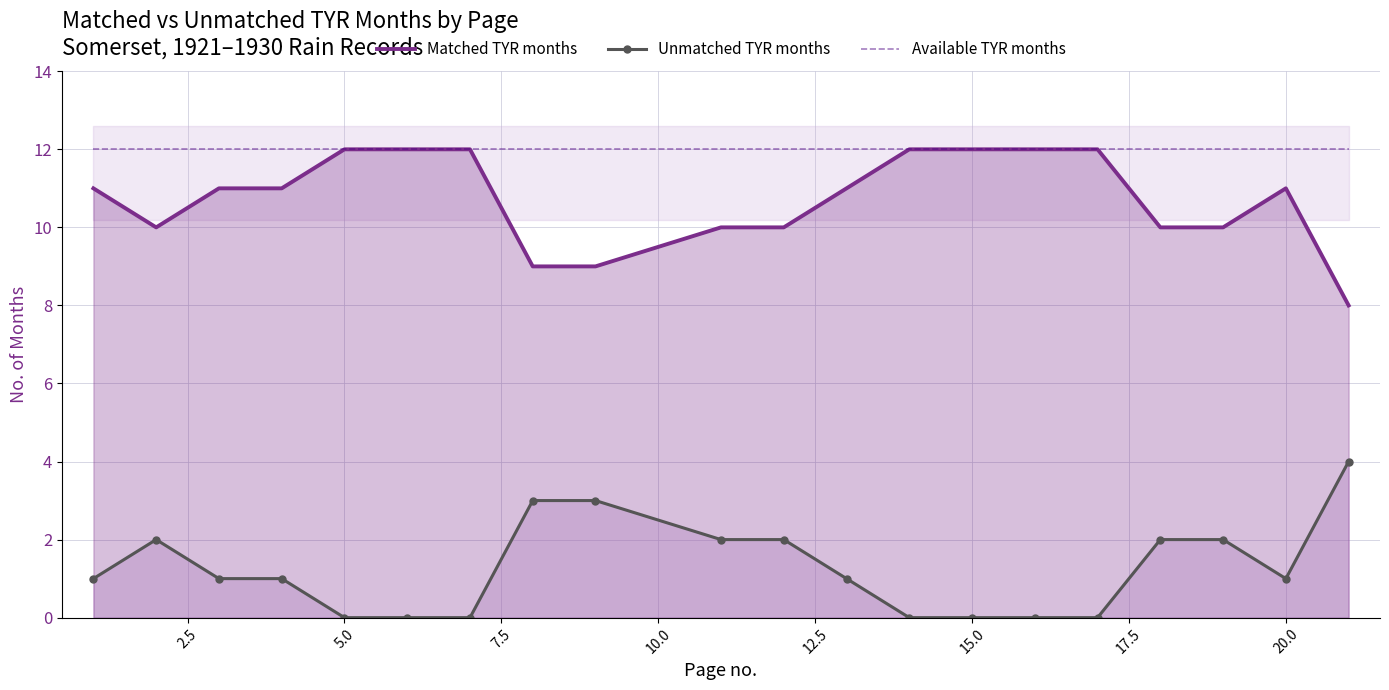

What is the difference between the maximum and minimum values in the Unmatched TYR months series?

4